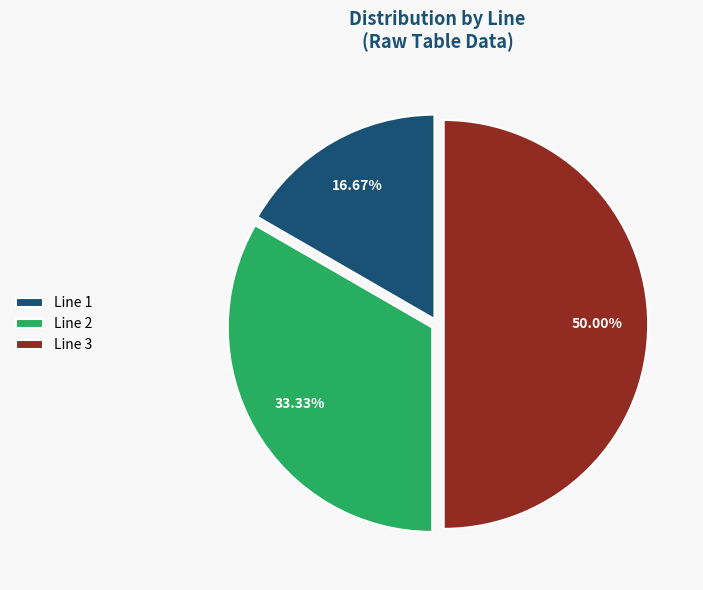

Is Line 2 the majority of the pie?

No